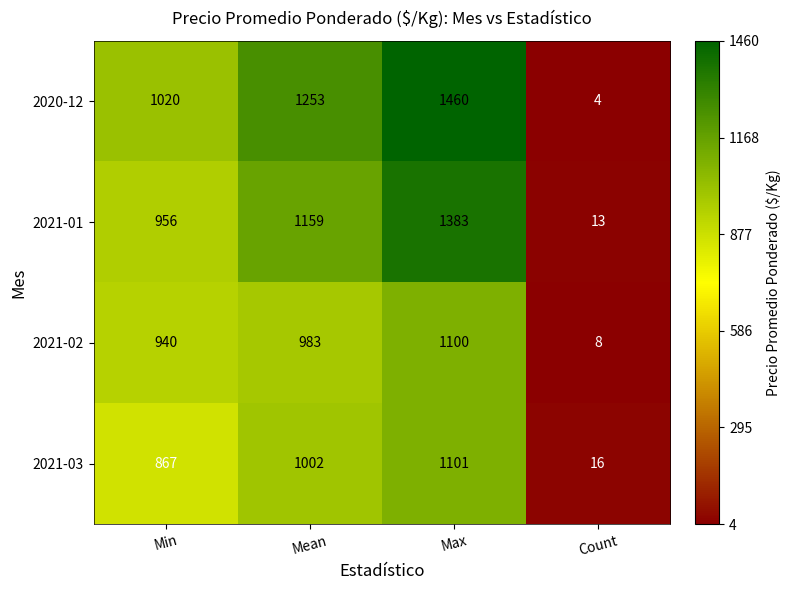

What is the smallest value displayed?

4